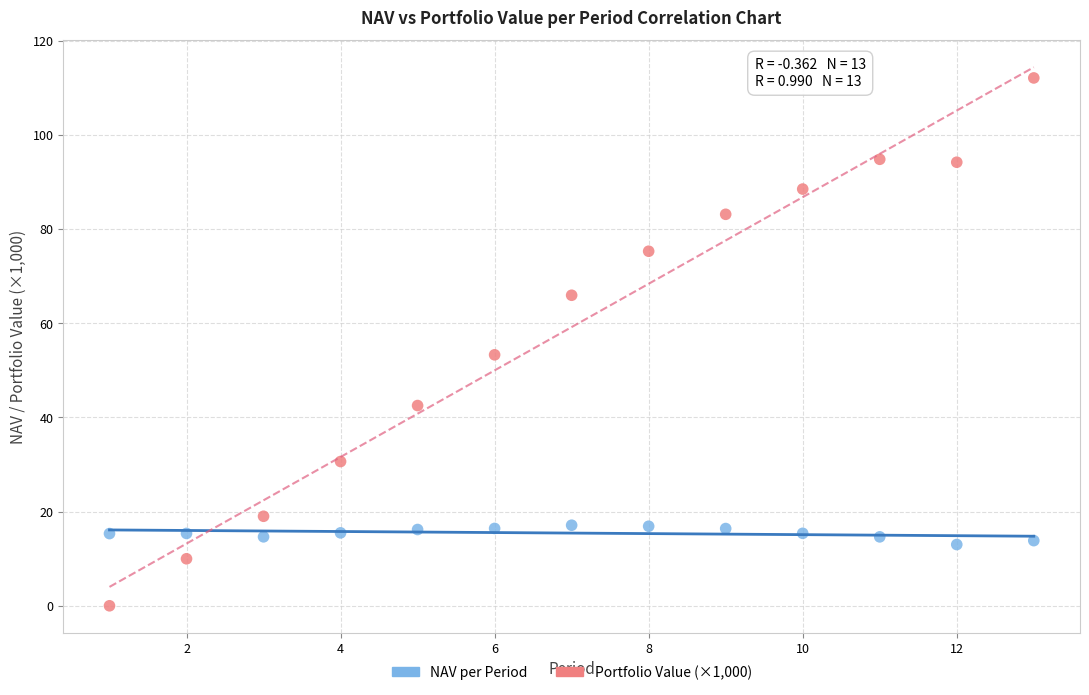

What is the X range (max minus min) for the scatter plot?

12.0